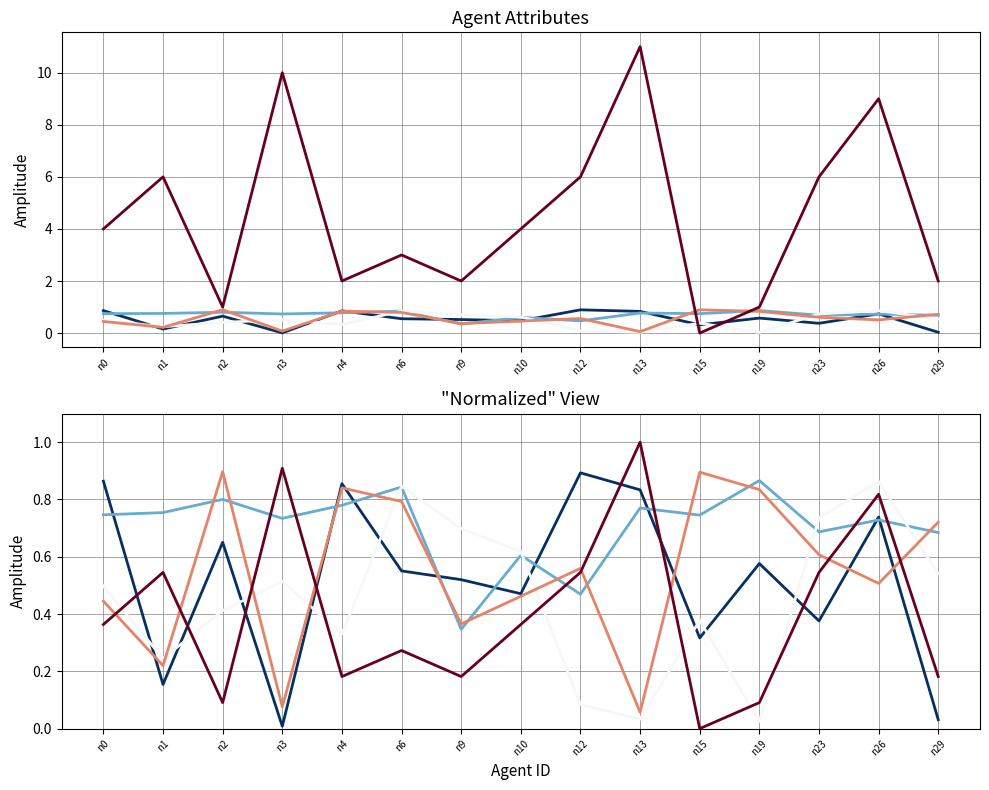

Does the chart display data point markers on the line(s)?

No